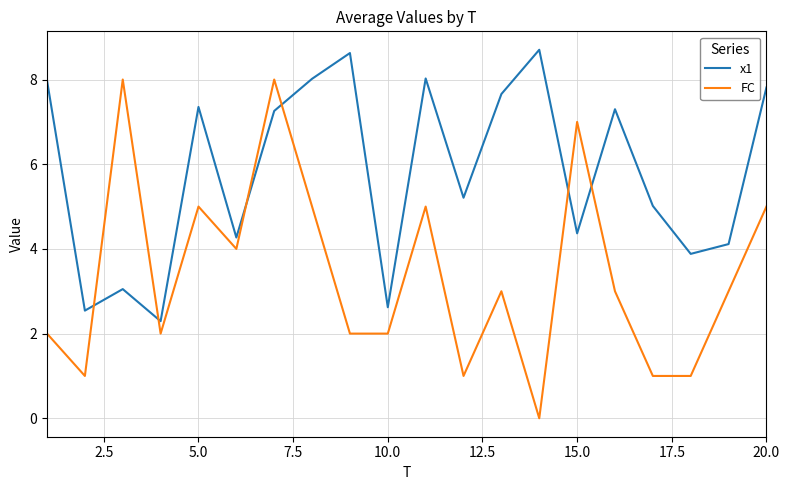

What is the highest value of the FC series?

8.0